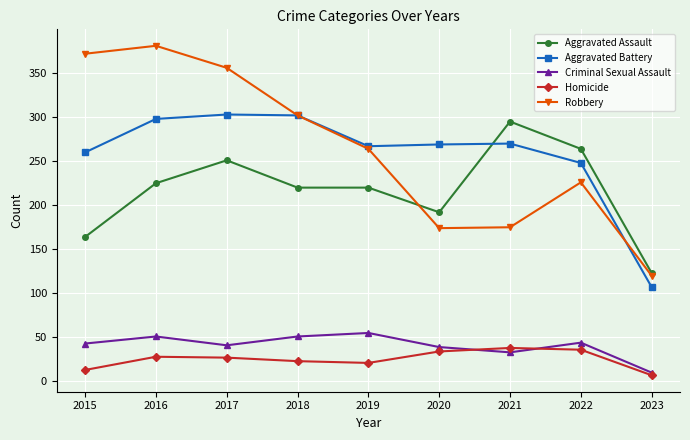

Which series changed the most between 2015 and 2023?

Robbery